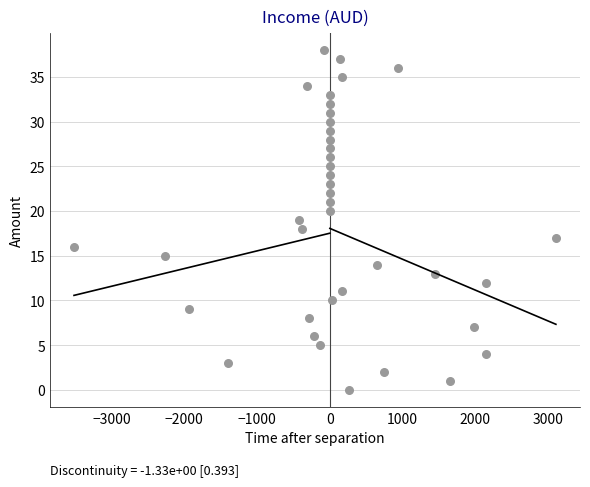

What is the range of Y values (max minus min)?

38